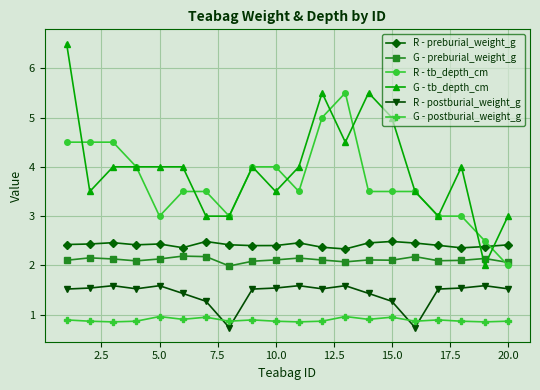

List the series in order of their peak value, highest first.

G - tb_depth_cm, R - tb_depth_cm, R - preburial_weight_g, G - preburial_weight_g, R - postburial_weight_g, G - postburial_weight_g